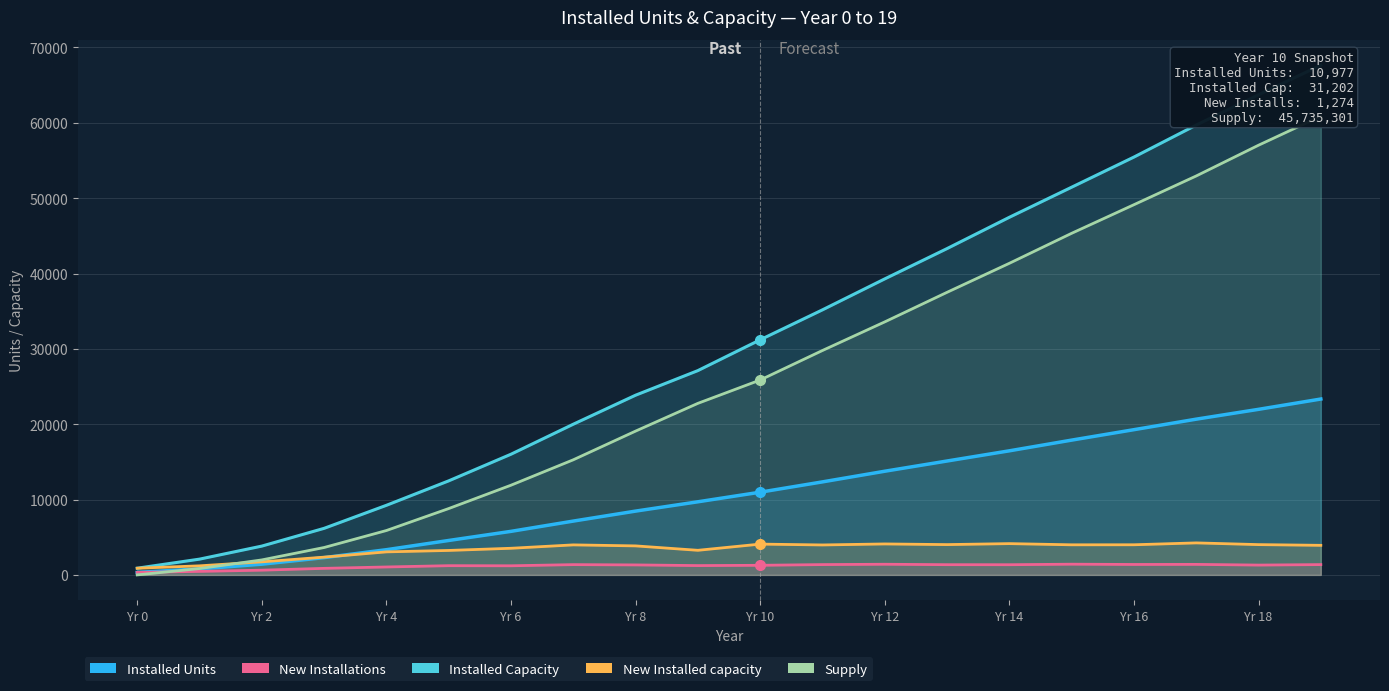

What is the label of the 13th point from the left?

Yr 12